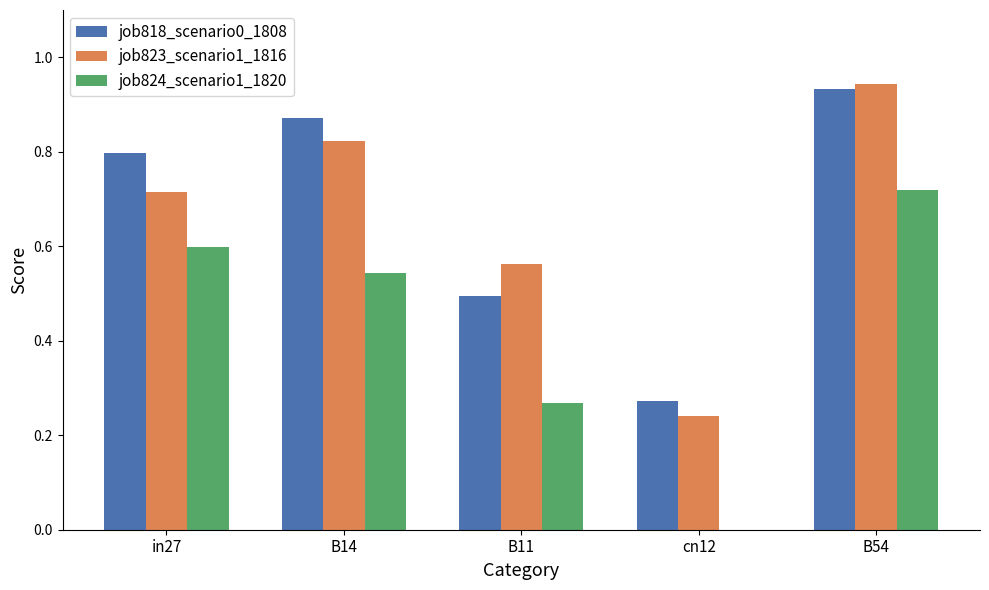

Between B11 and cn12, which series saw the biggest shift?

job823_scenario1_1816